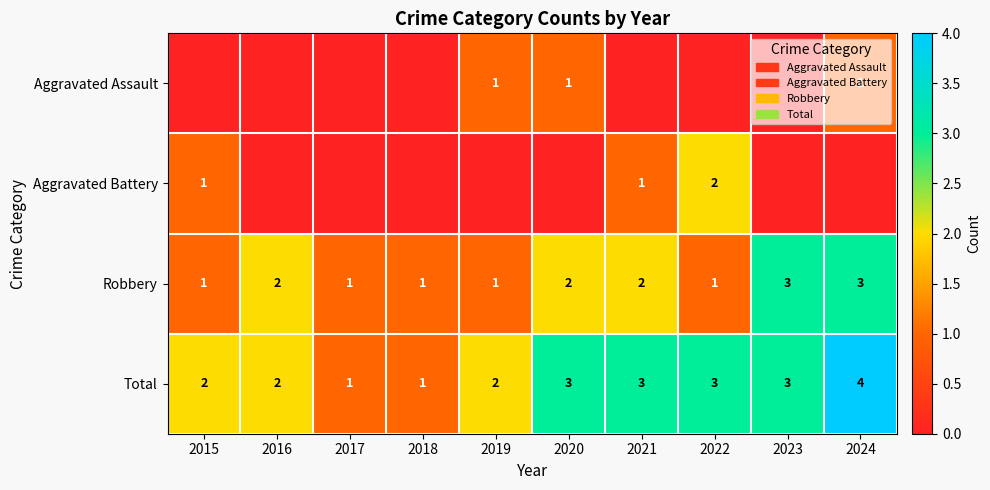

At which category is the sum across all series the highest?

2024